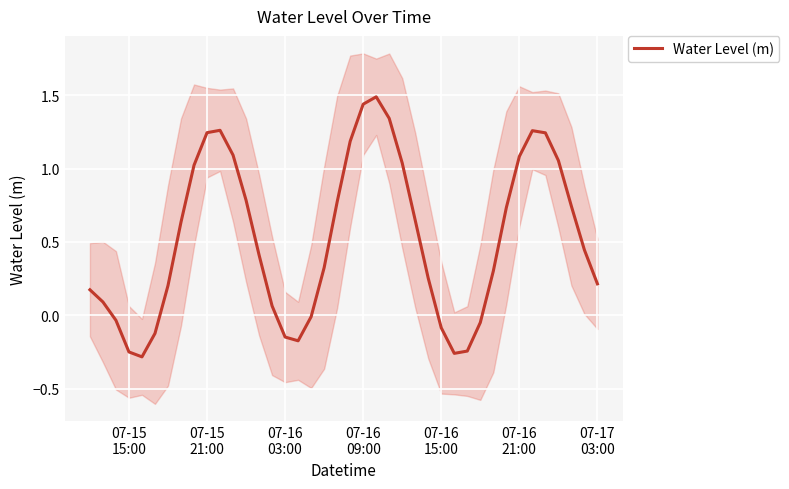

True or false: the data has more than 0 interior local peaks.

True